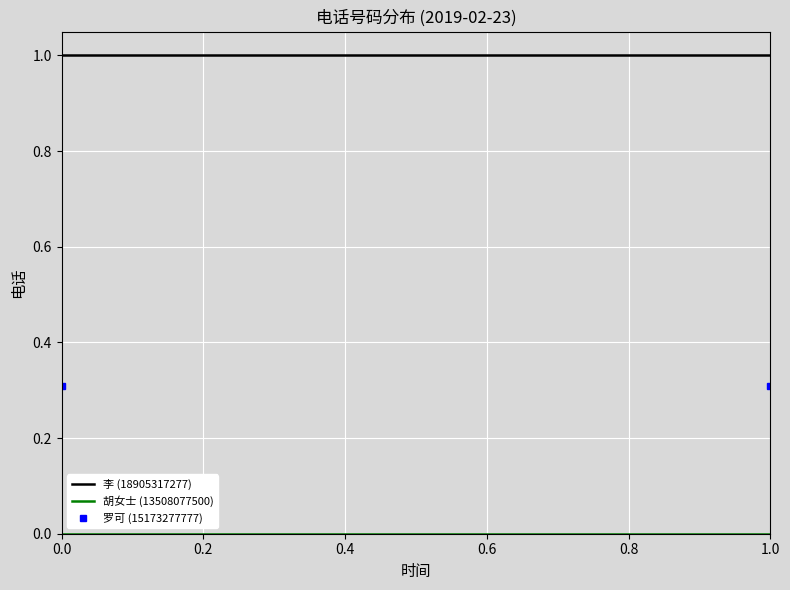

At how many categories does at least one series exceed 0?

2